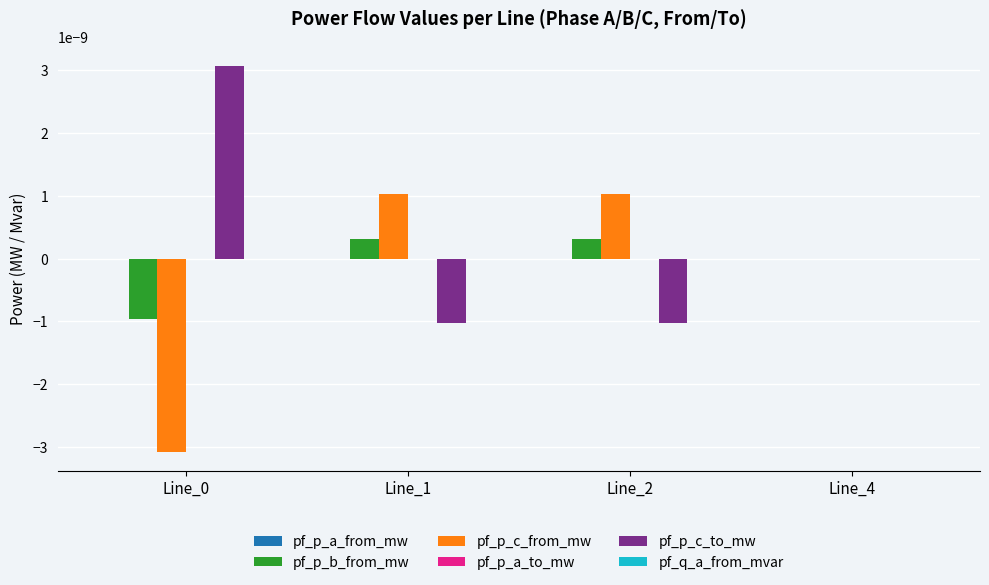

How many groups of bars are there?

4